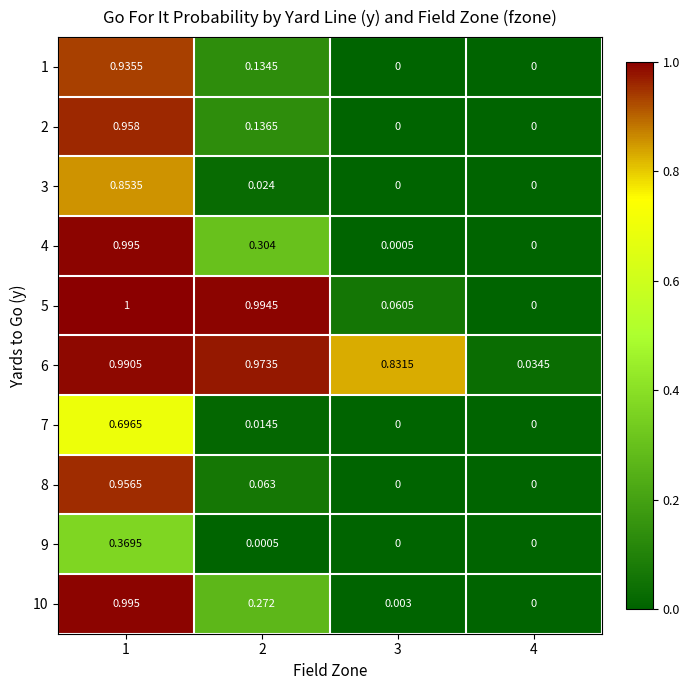

At 3, list the series in order from smallest to largest.

1, 2, 3, 7, 8, 9, 4, 10, 5, 6